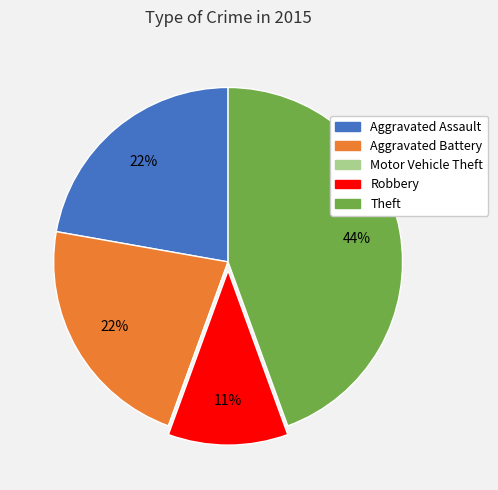

Is it true that Aggravated Assault is 32% of the pie?

False